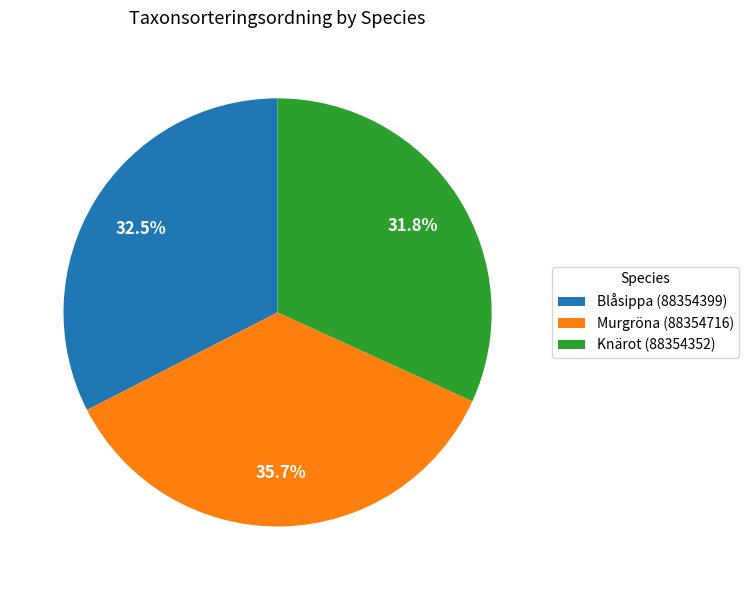

Which has a higher value, Blåsippa (88354399) or Knärot (88354352)?

Blåsippa (88354399)